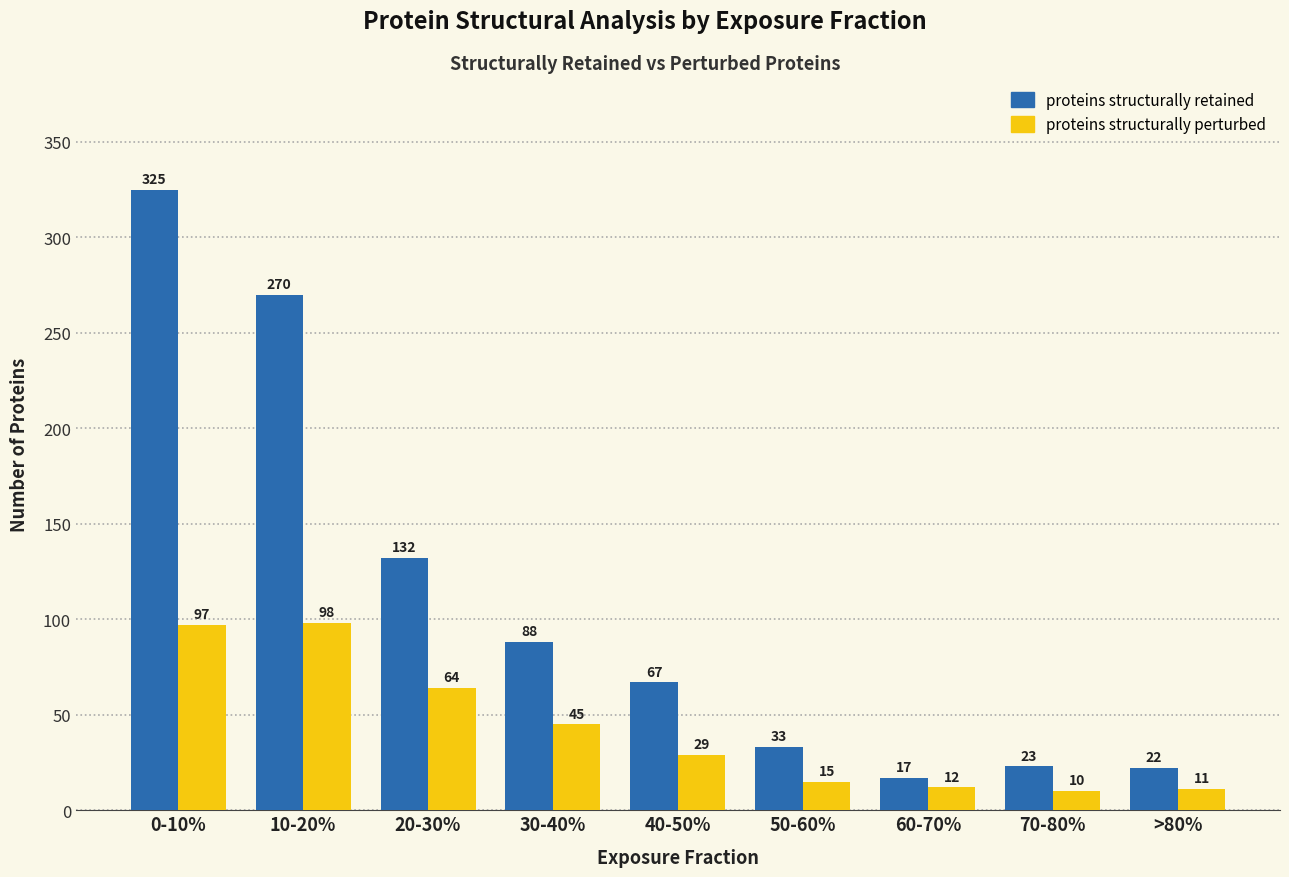

What position from the left is 10-20%?

2